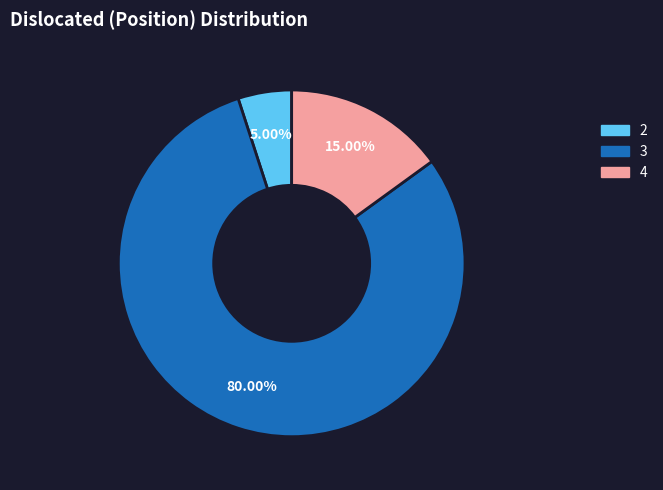

Is 2 the majority of the pie?

No